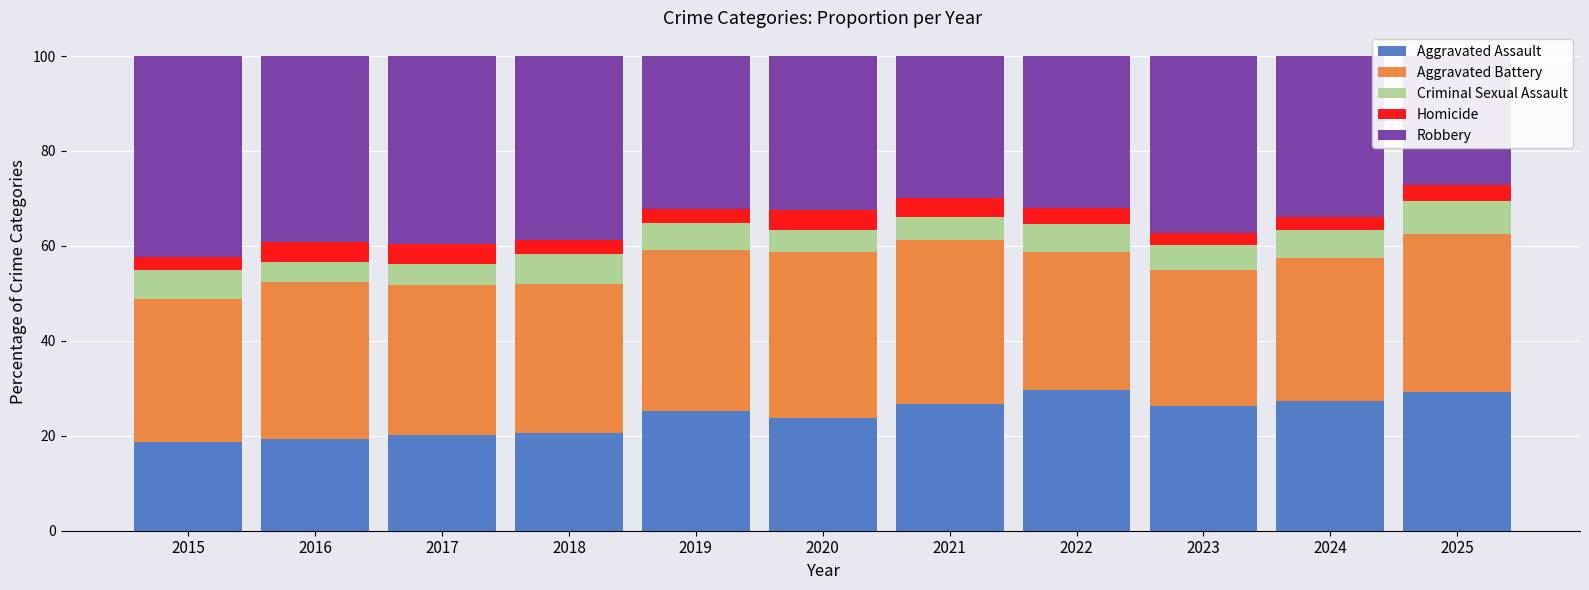

At how many categories does at least one series exceed 24?

11